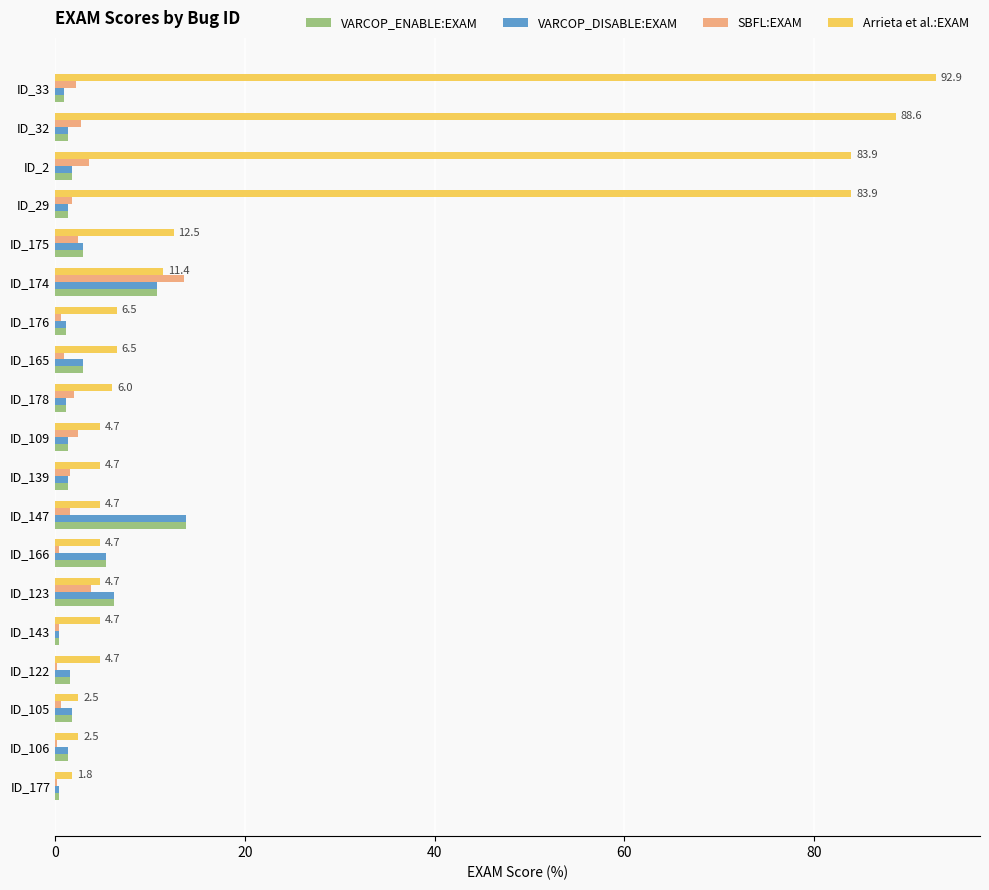

Is the value of Arrieta et al.:EXAM at ID_123 greater than the value of VARCOP_DISABLE:EXAM at ID_178?

Yes